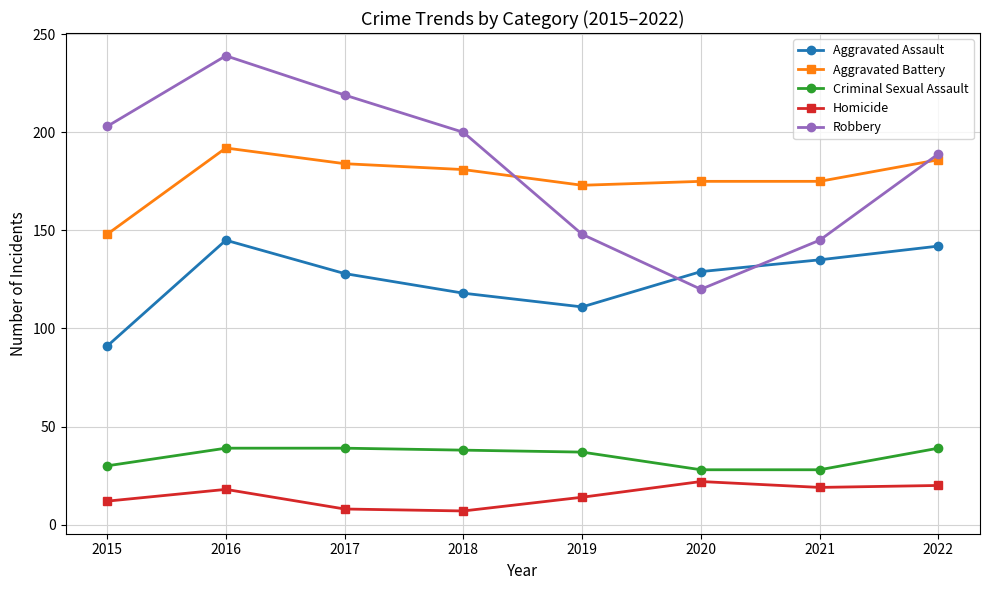

What is the total value across all series at 2022?

576